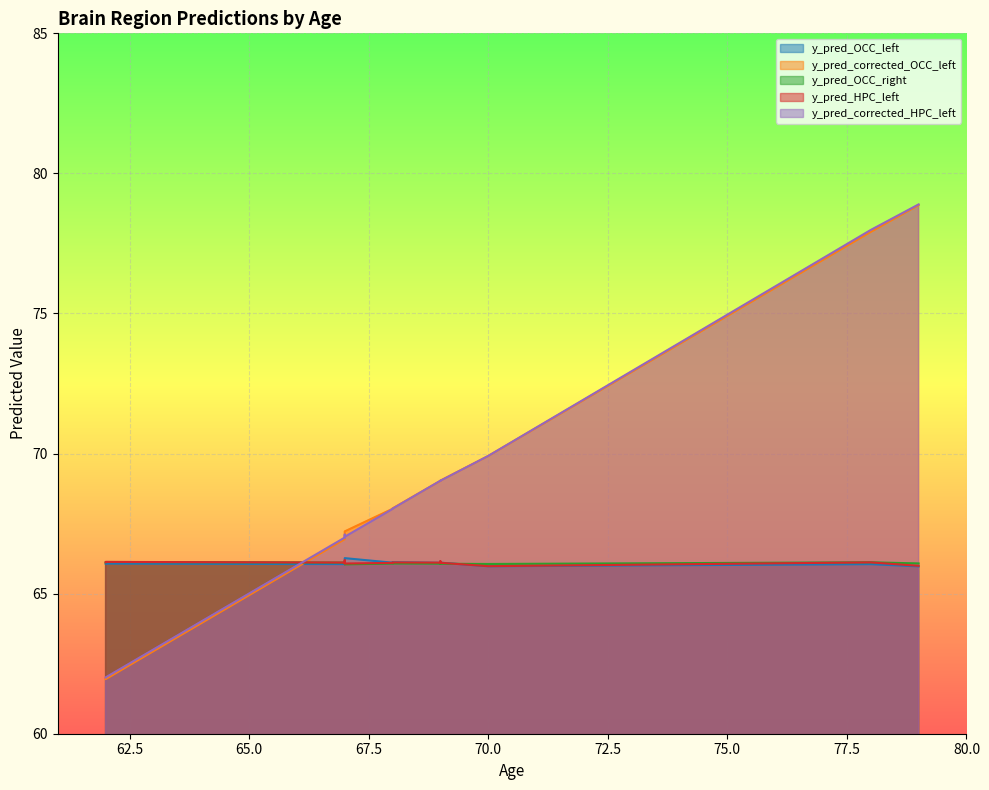

What is the sum of all y_pred_OCC_right values?

991.4